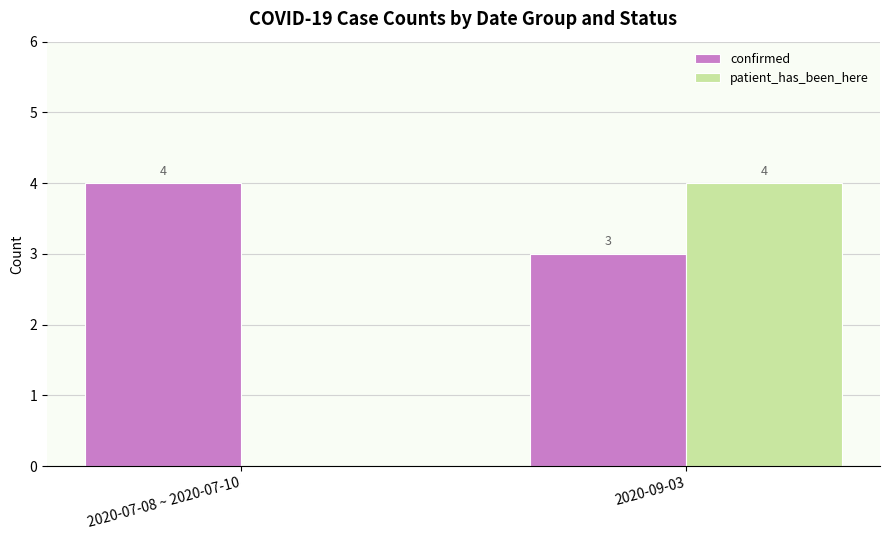

What is the maximum value for confirmed?

4